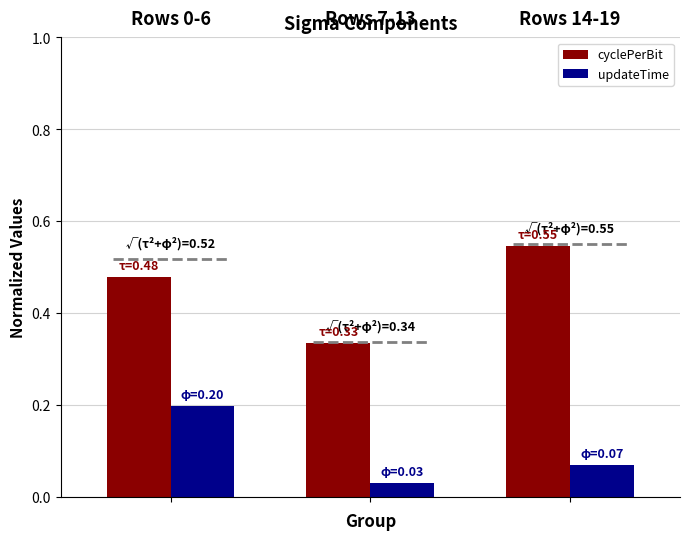

Which series has the widest spread of values?

cyclePerBit